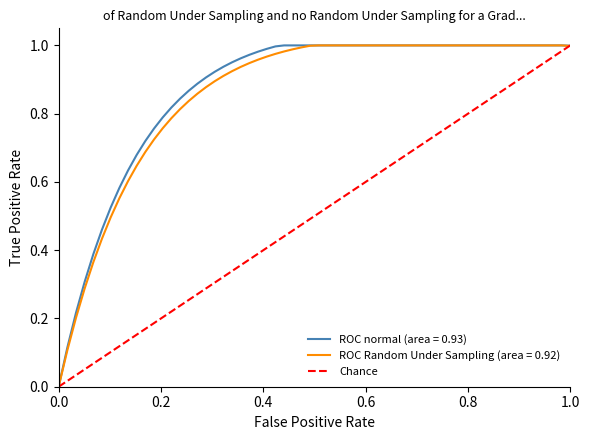

What is the highest value of the Chance series?

1.0